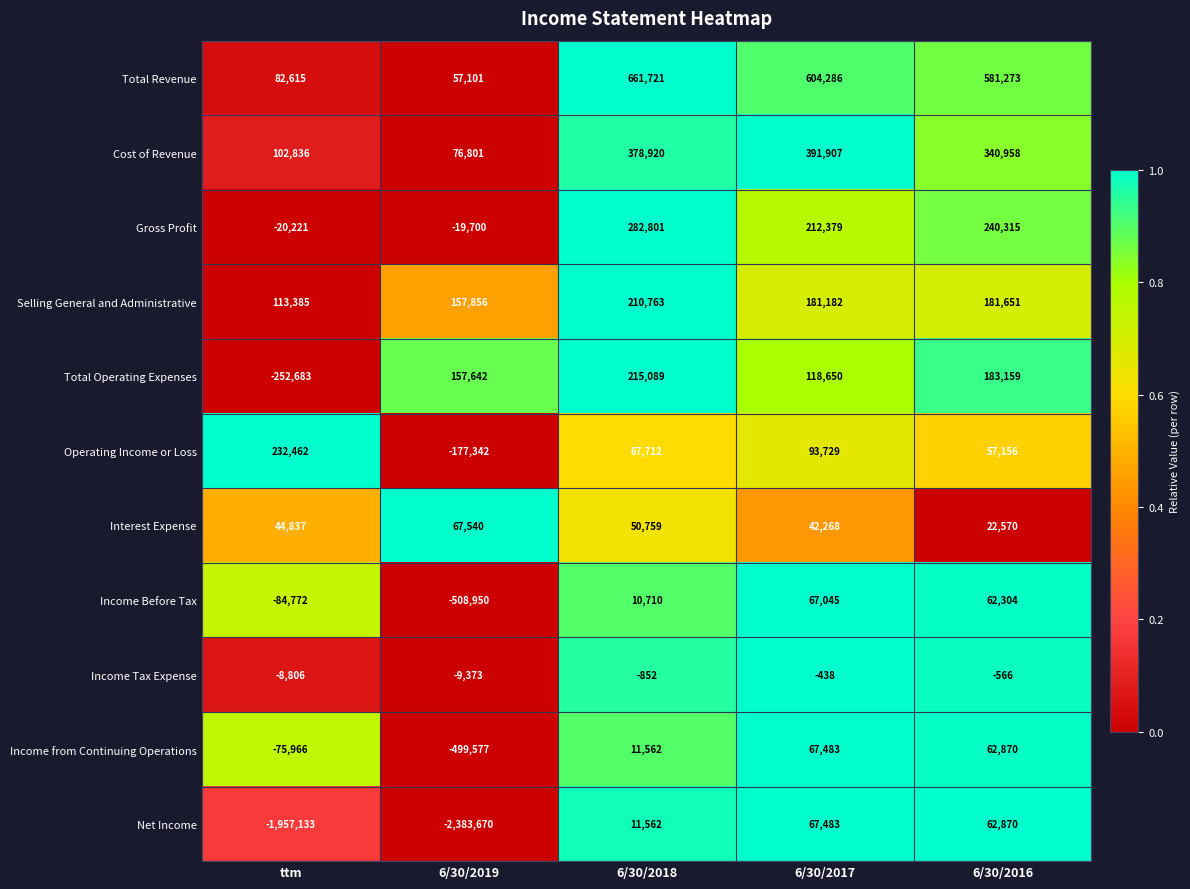

How many distinct data groups are displayed?

11